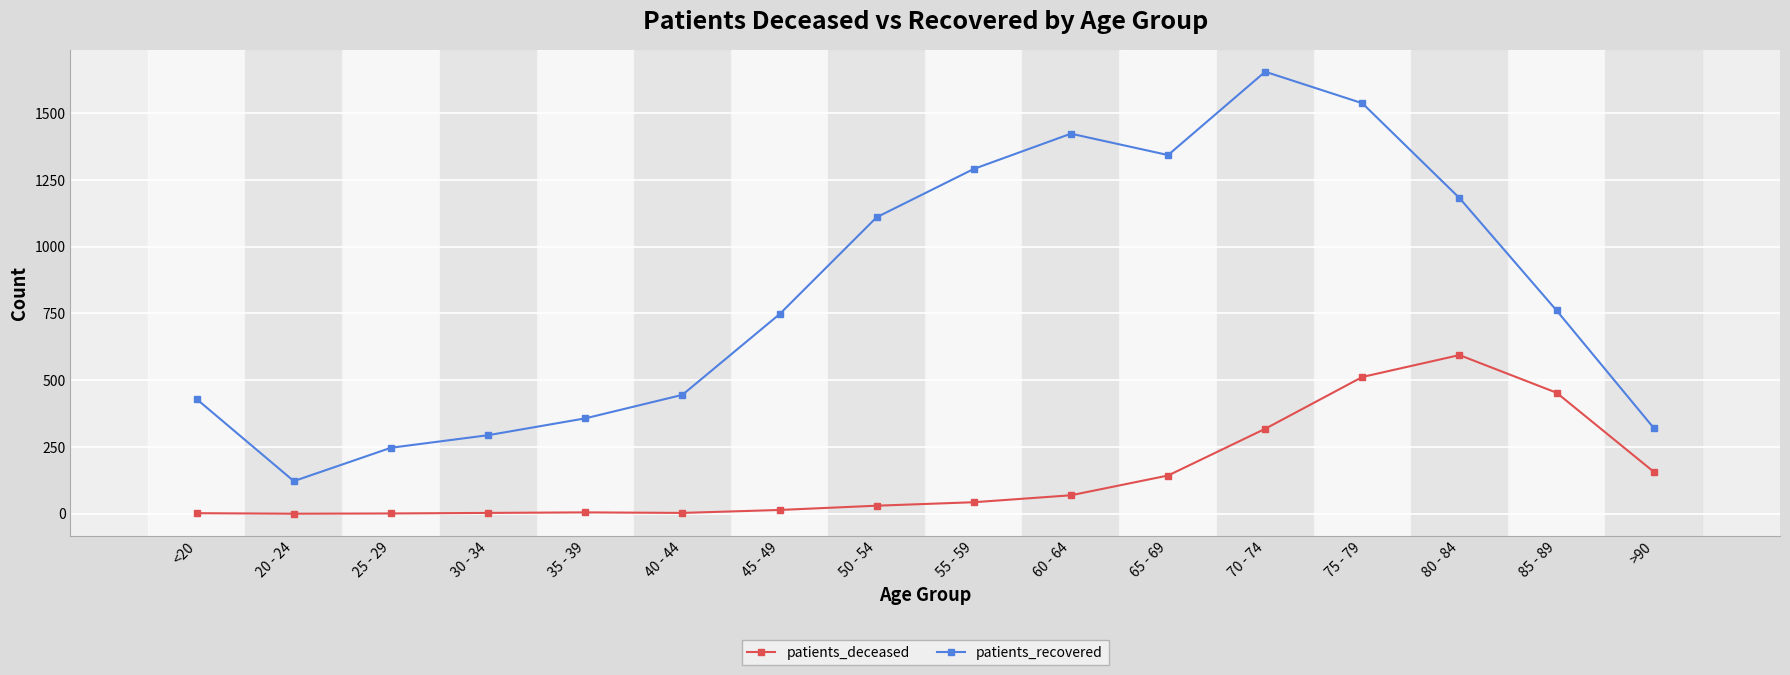

How many series are shown in this chart?

2